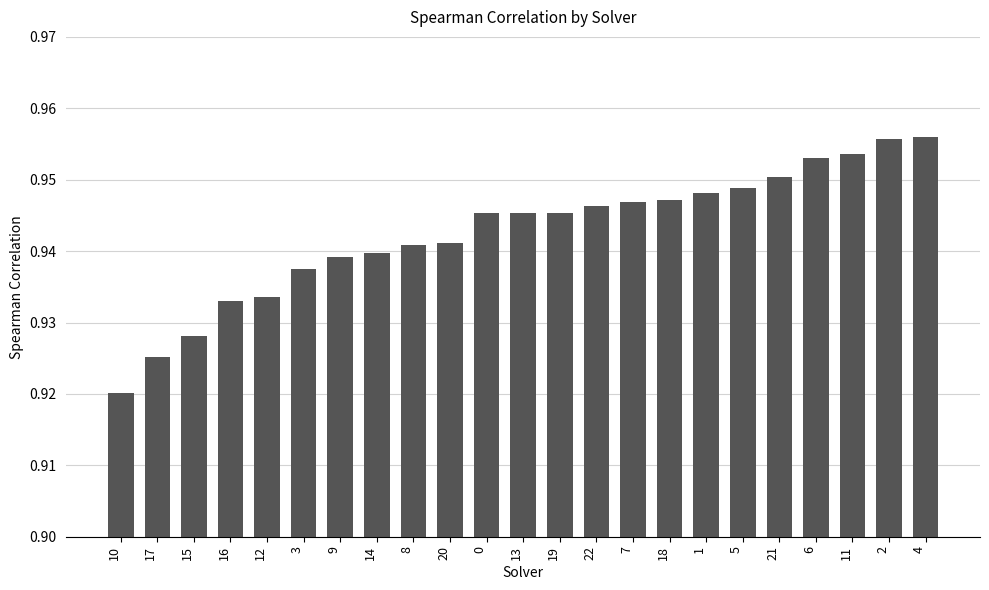

Which label corresponds to the smallest value in the chart?

10